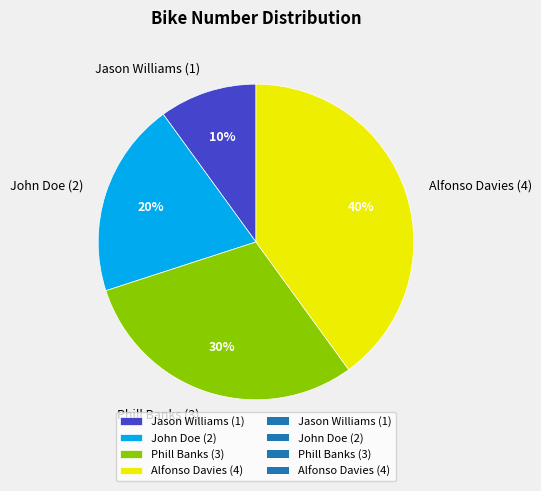

Rank the categories by value from lowest to highest.

Jason Williams (1), John Doe (2), Phill Banks (3), Alfonso Davies (4)